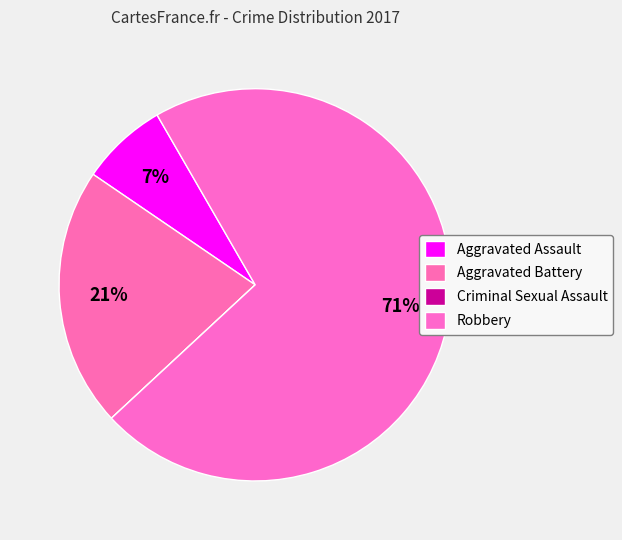

Count the number of slices in the pie.

4